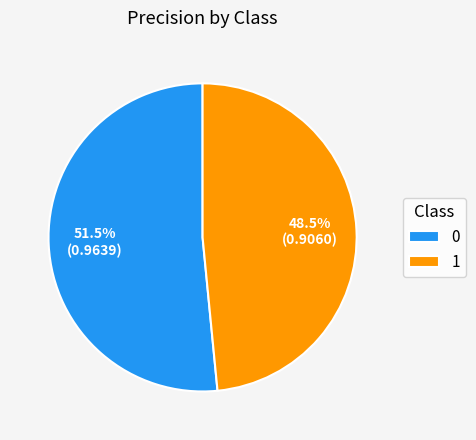

Combined, do 0 and 1 account for over 50%?

Yes